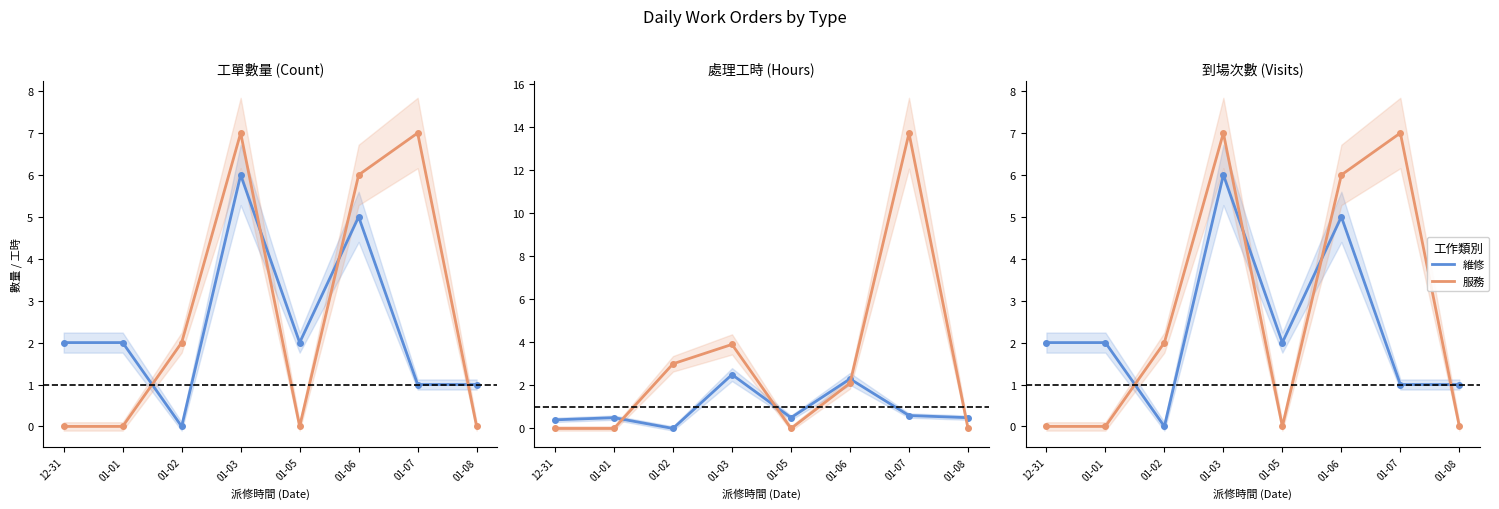

What is the total value across all series at 01-01?

2